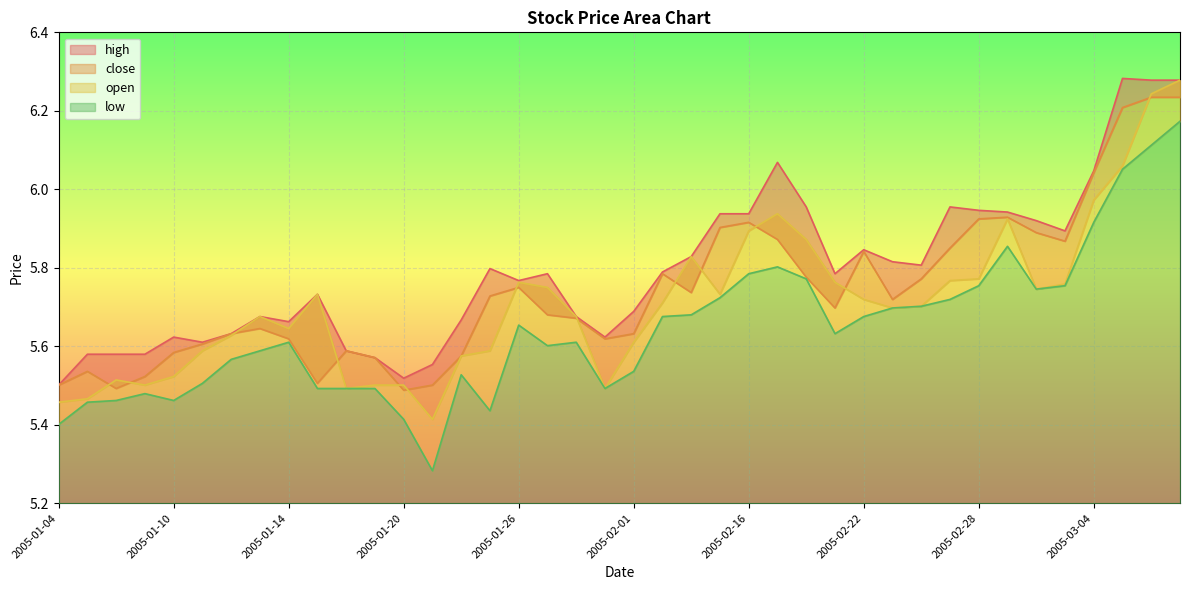

In close, how many points are lower than both neighbors (excluding endpoints)?

8